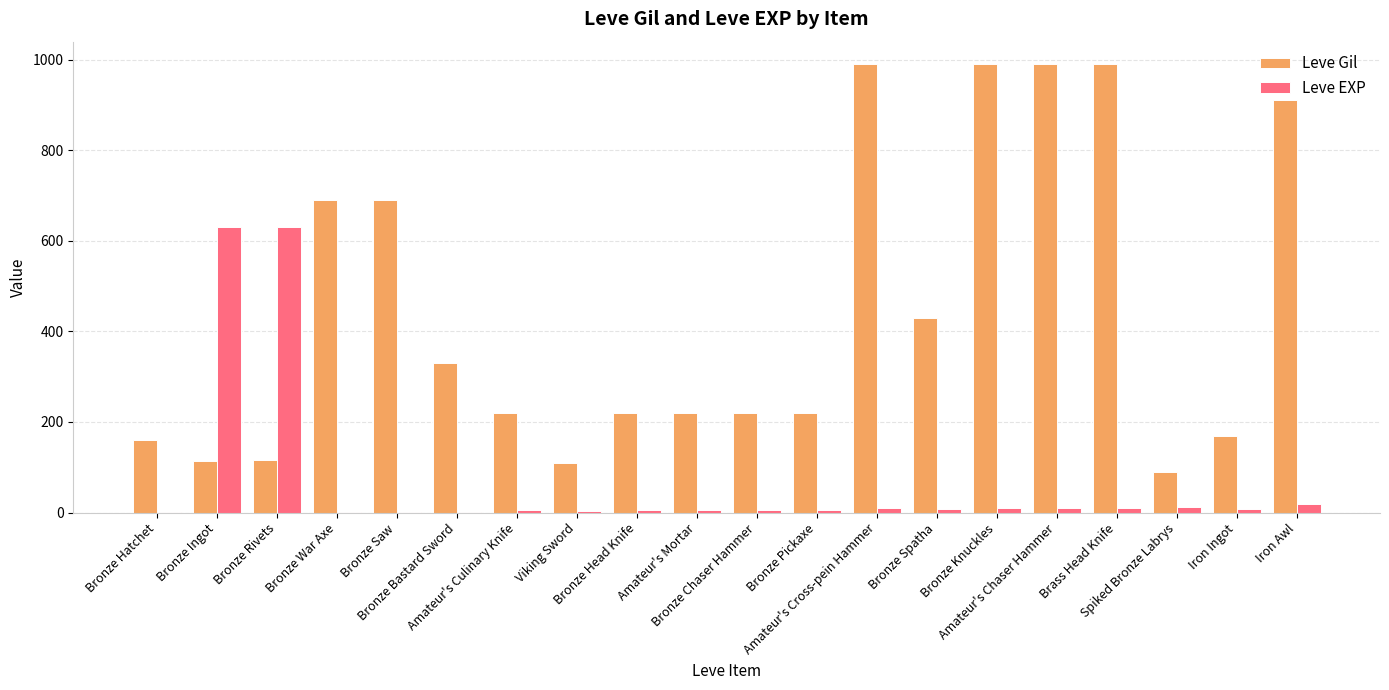

What is the maximum value shown in the chart?

990